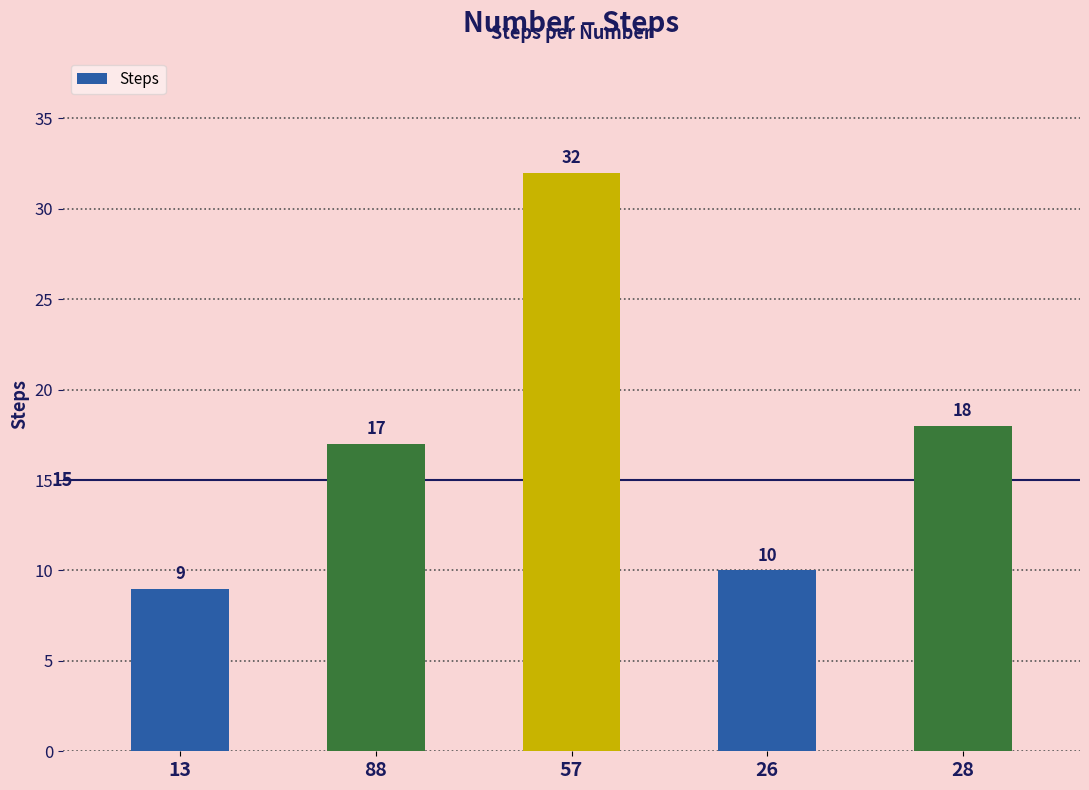

Rank the categories by value from highest to lowest.

57, 28, 88, 26, 13